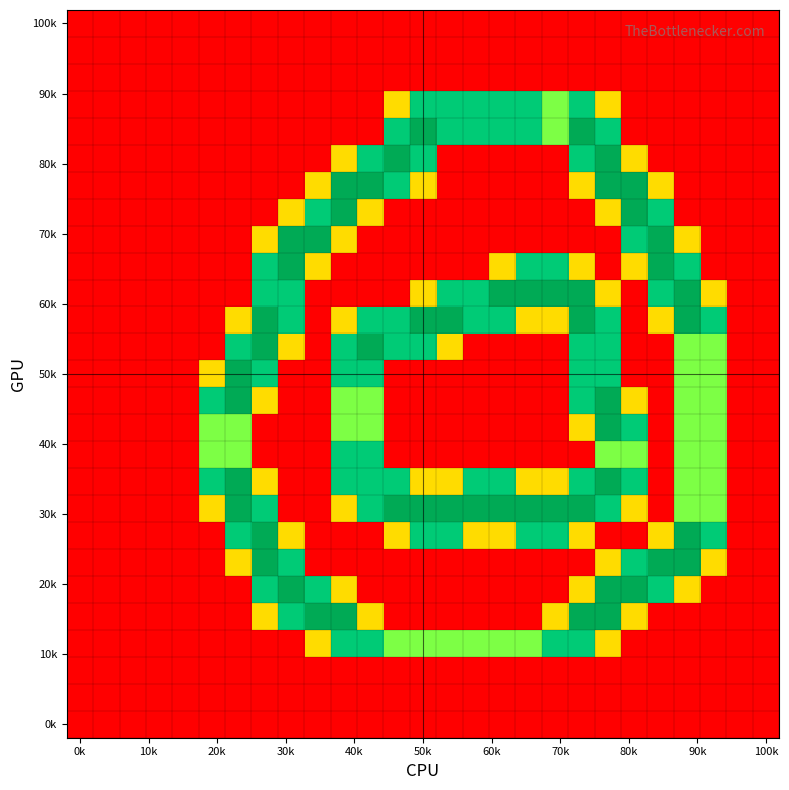

How many distinct data groups are displayed?

27